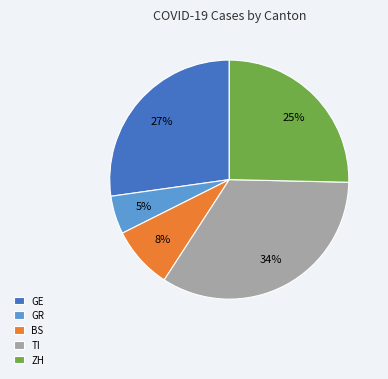

Is there any slice that represents more than half of the pie?

No